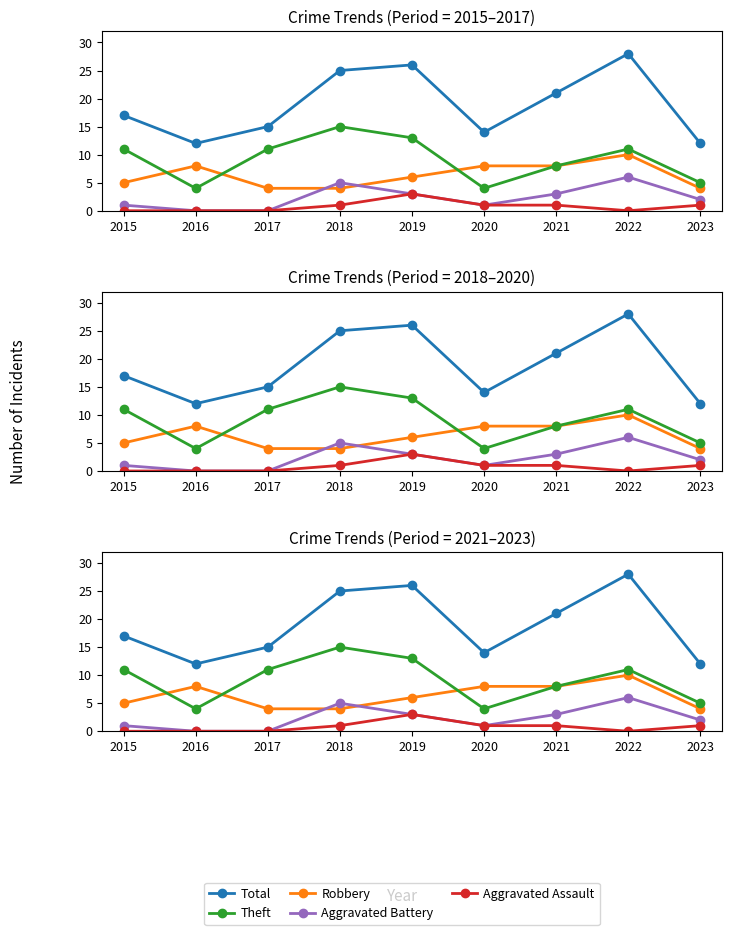

What is the sum of the Aggravated Battery values at 2017 and 2023?

2